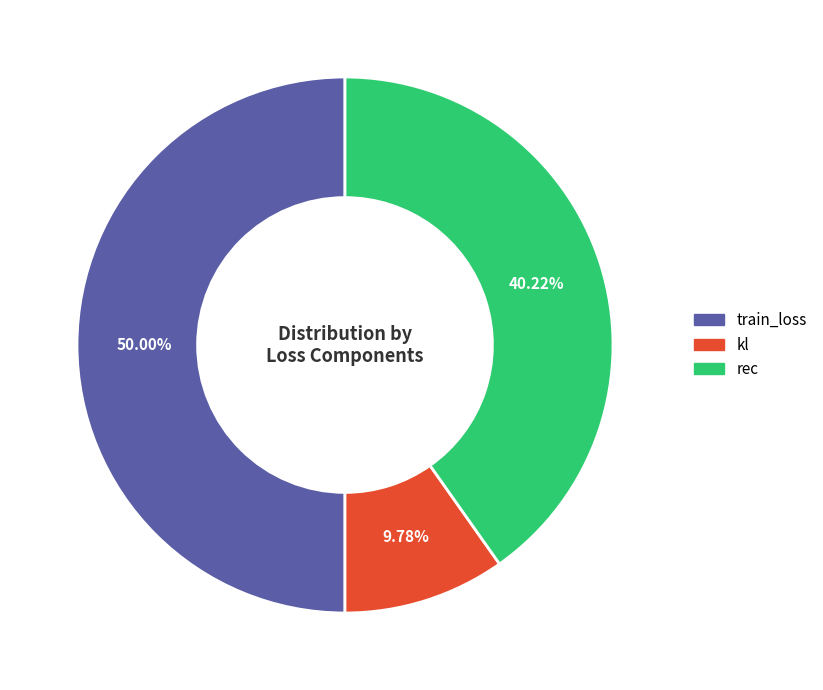

To the nearest percent, what is the difference between the train_loss and kl slice percentages?

40%